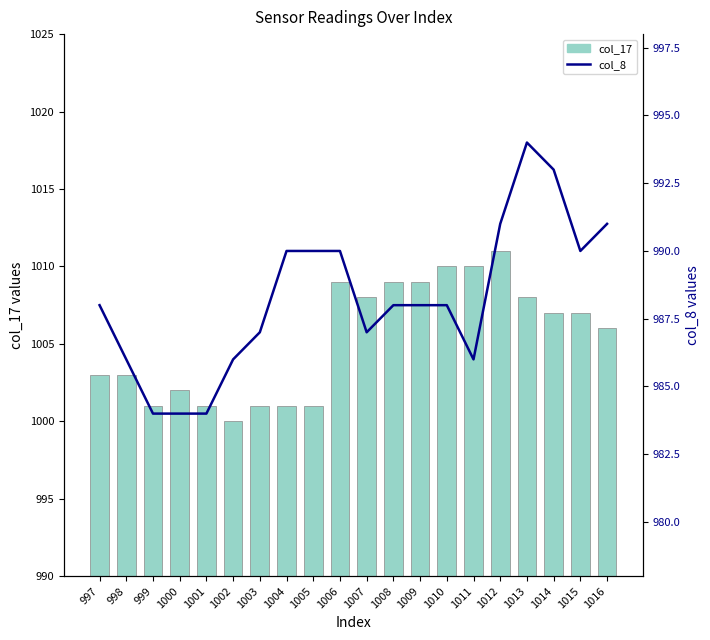

What is the value of the col_17 bar at the 18th from the left?

1007